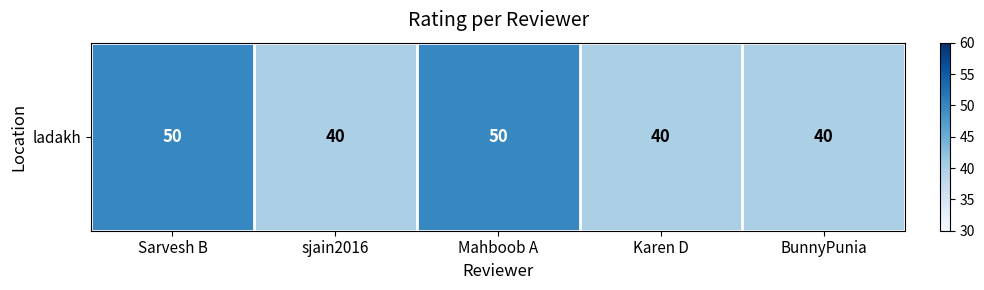

Where is the data nearest to the value 45?

Sarvesh B